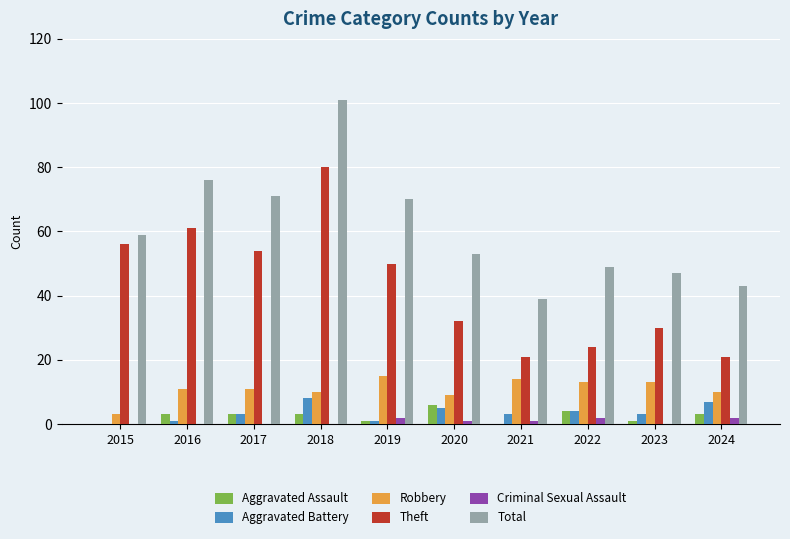

Is the value of Total at 2021 greater than the value of Robbery at 2021?

Yes